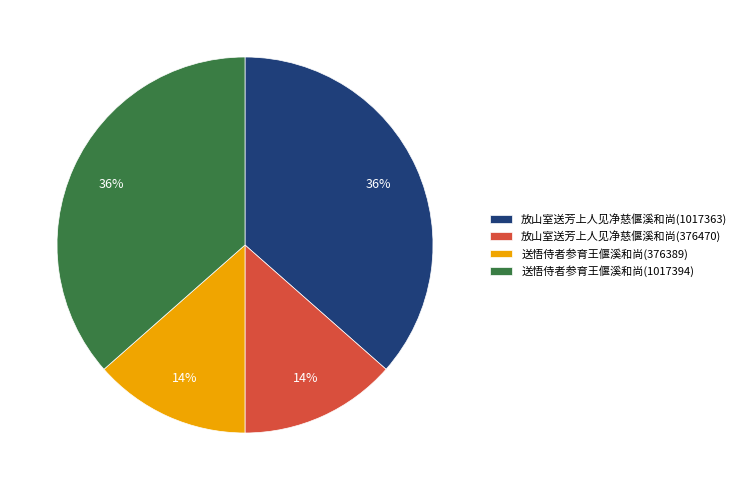

Does 放山室送芳上人见净慈偃溪和尚(1017363) represent more than half of the total?

No